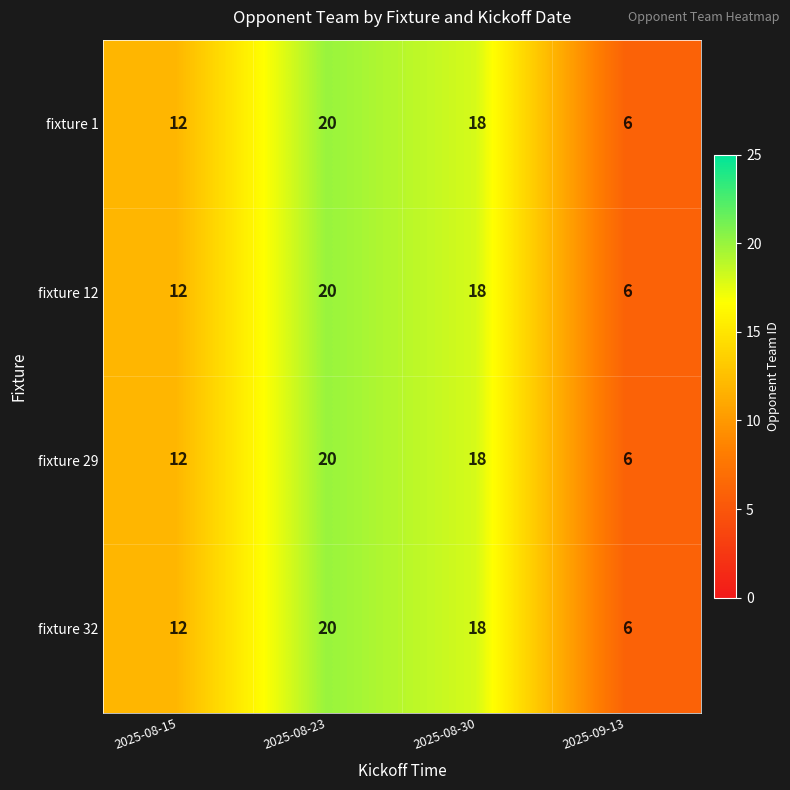

What is the difference between the fixture 32 values at 2025-08-15 and 2025-08-30?

6